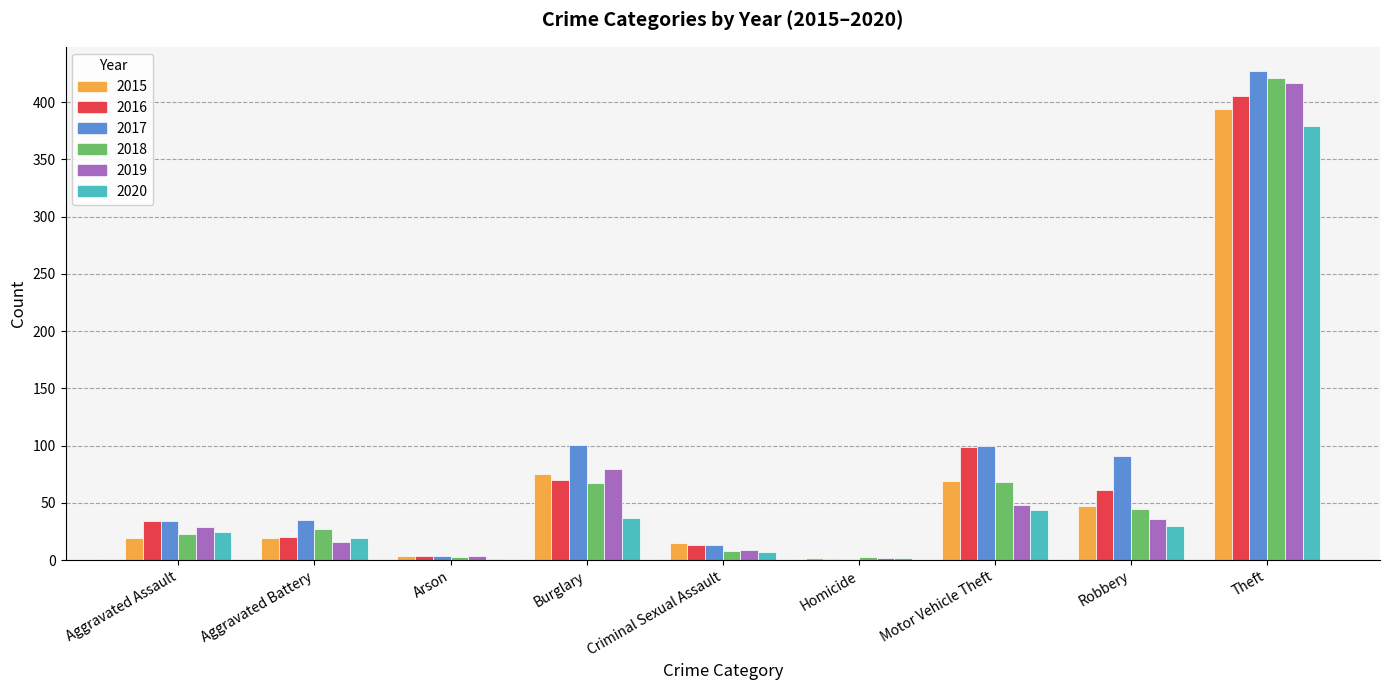

Is the value of 2019 at Burglary greater than the value of 2020 at Arson?

Yes